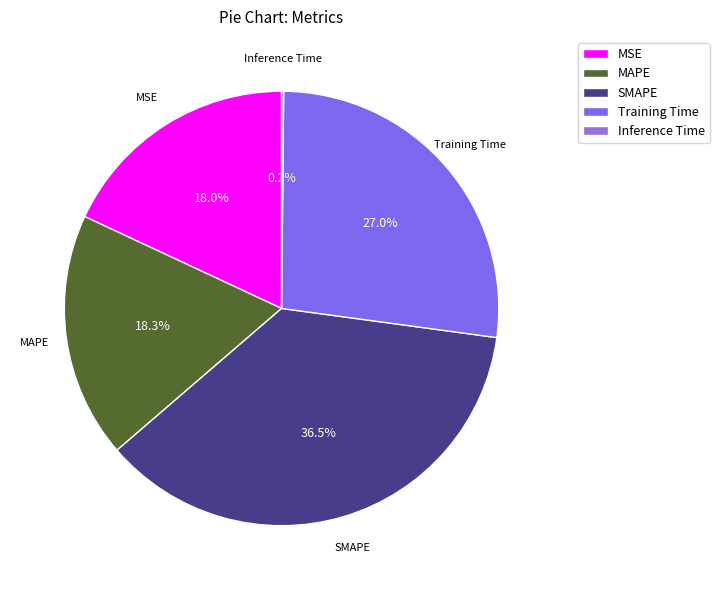

Is there any slice that represents more than half of the pie?

No